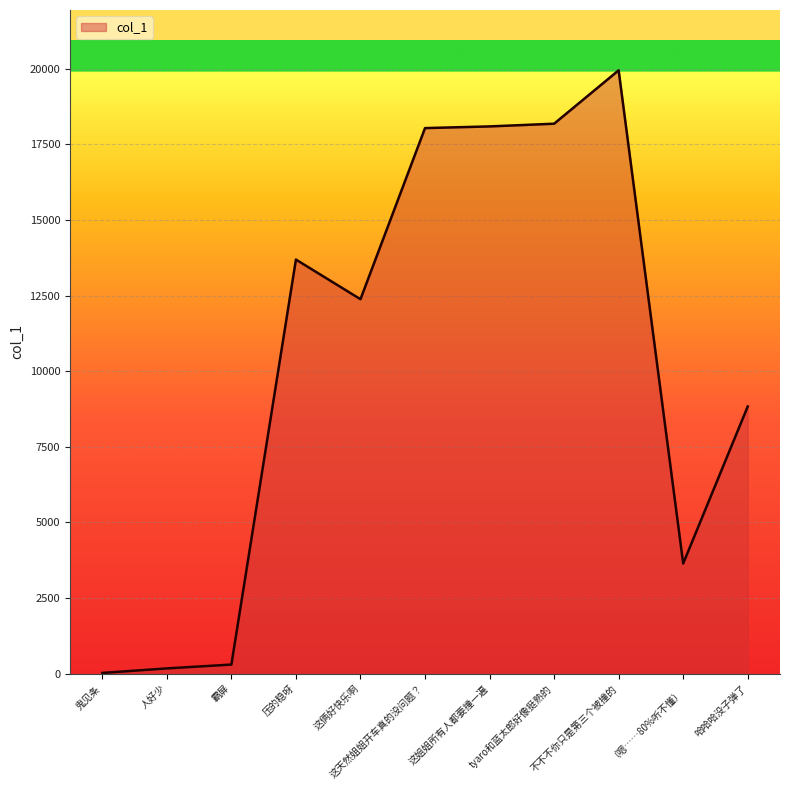

What is the change in value from 这俩好快乐啊 to （嗯……80%听不懂）?

-8740.4